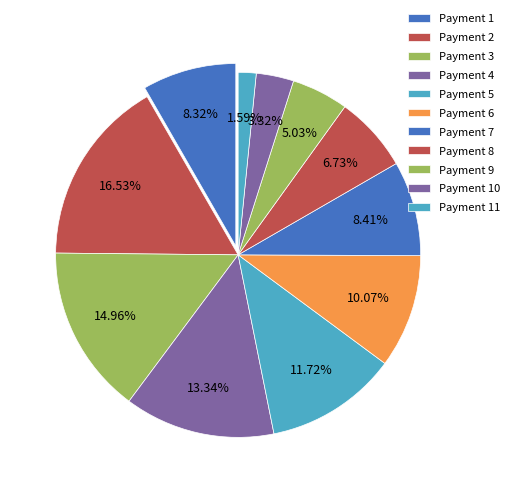

Count the number of slices in the pie.

11